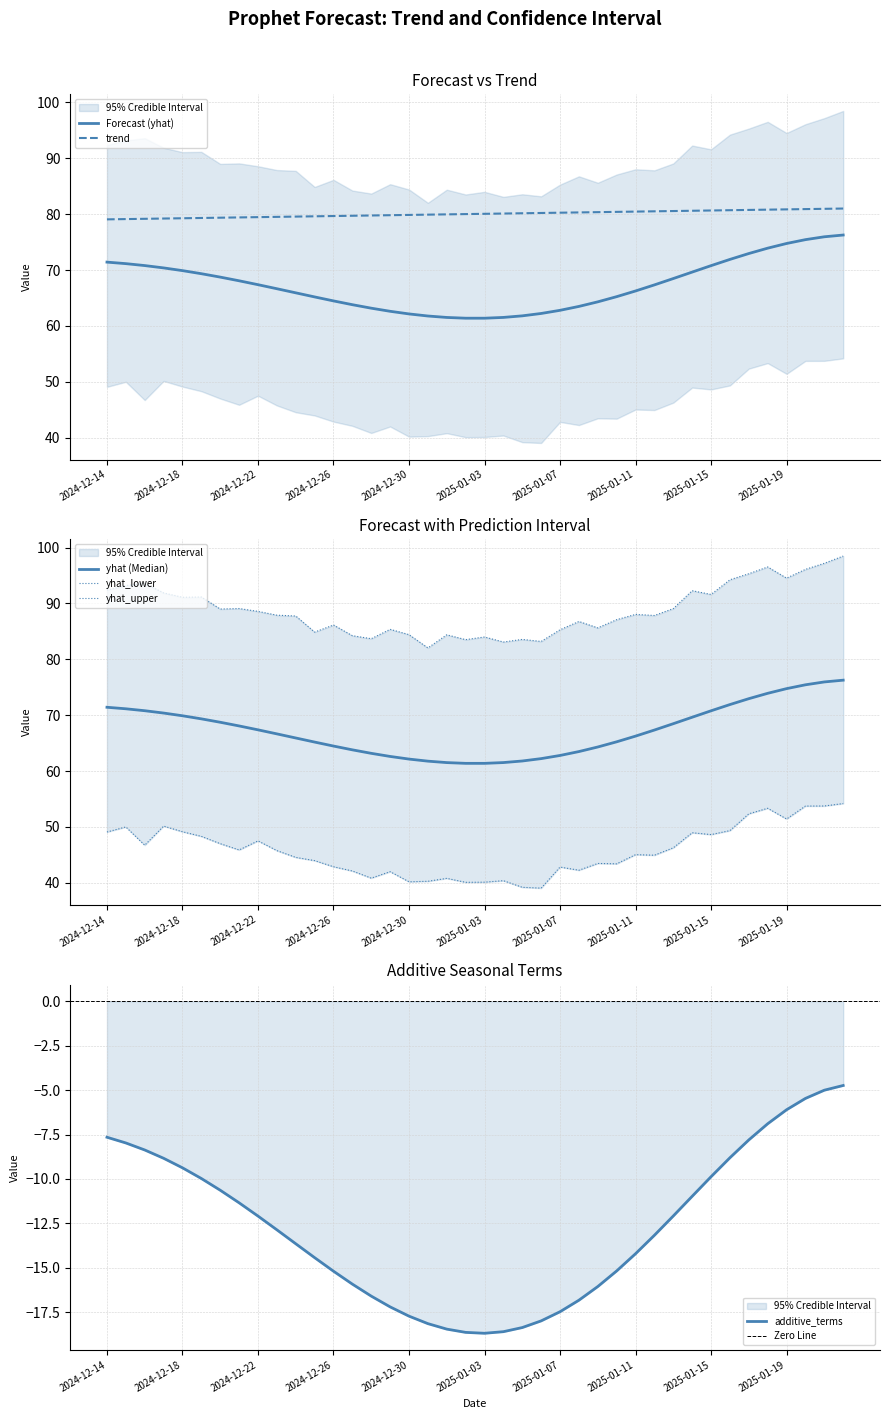

How many values in the yhat series are below 67?

20